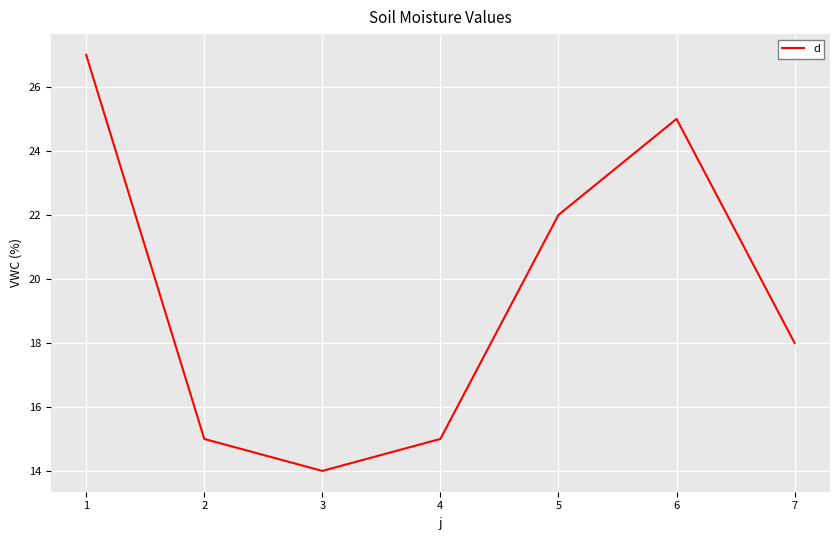

True or false: there are more than 0 points higher than both neighbors.

True